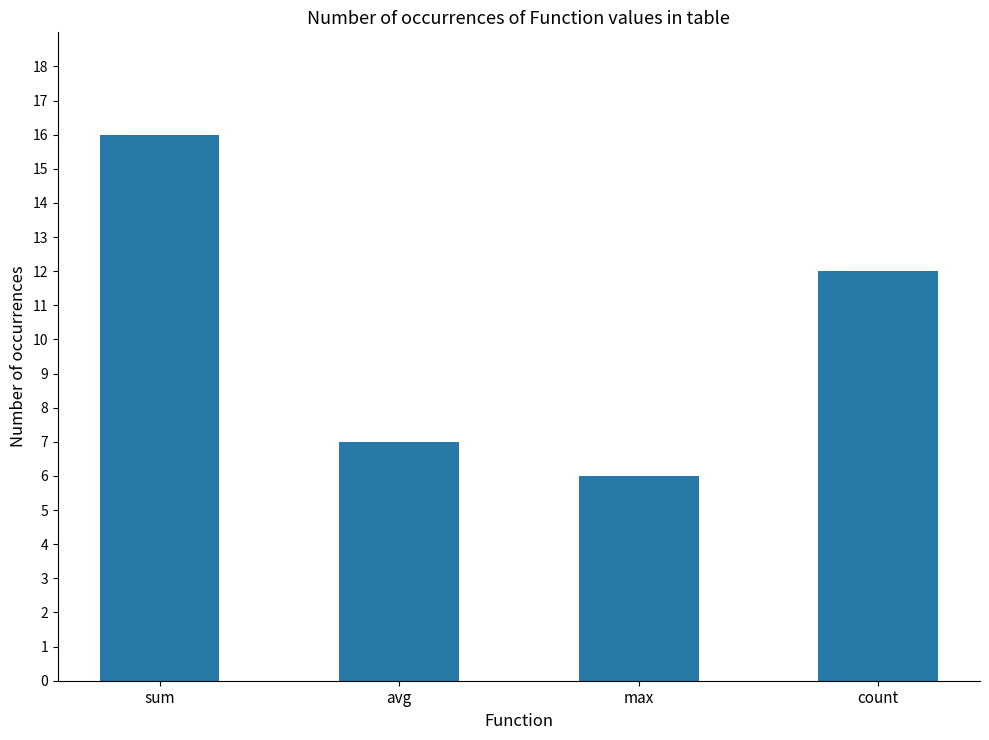

Which category has the highest value across all series?

sum